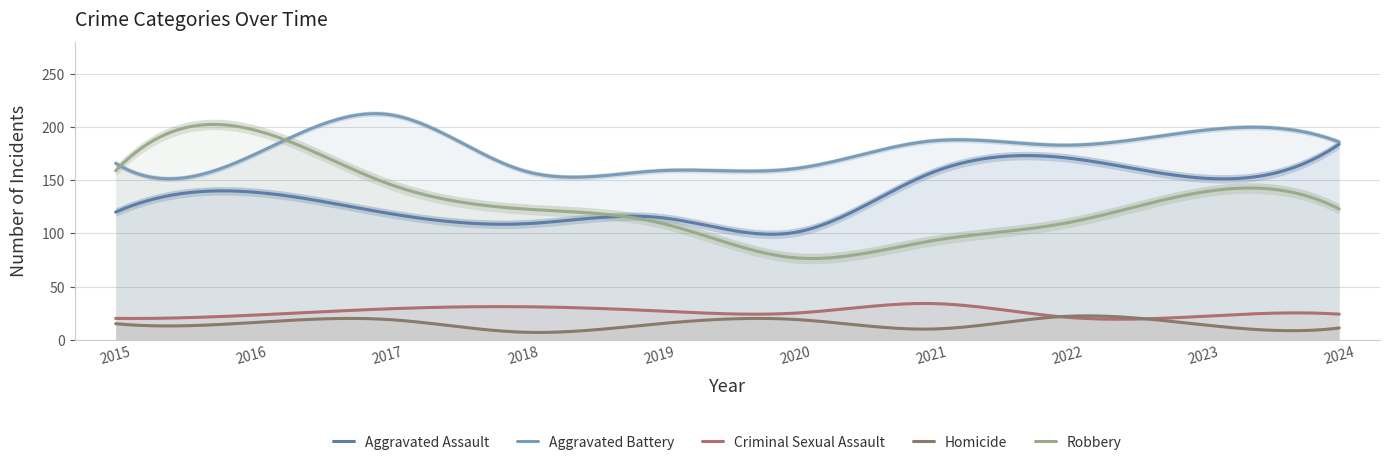

True or false: Robbery and Criminal Sexual Assault intersect in this chart.

False